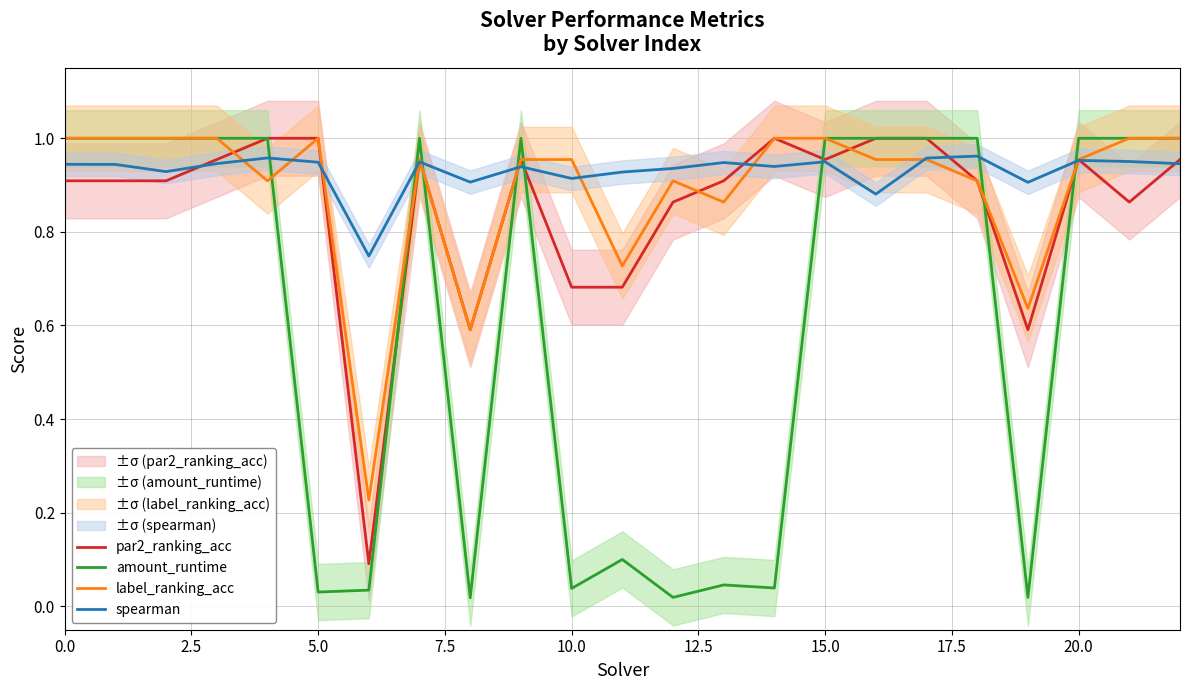

What are all the series names shown in the legend?

par2_ranking_acc, amount_runtime, label_ranking_acc, spearman